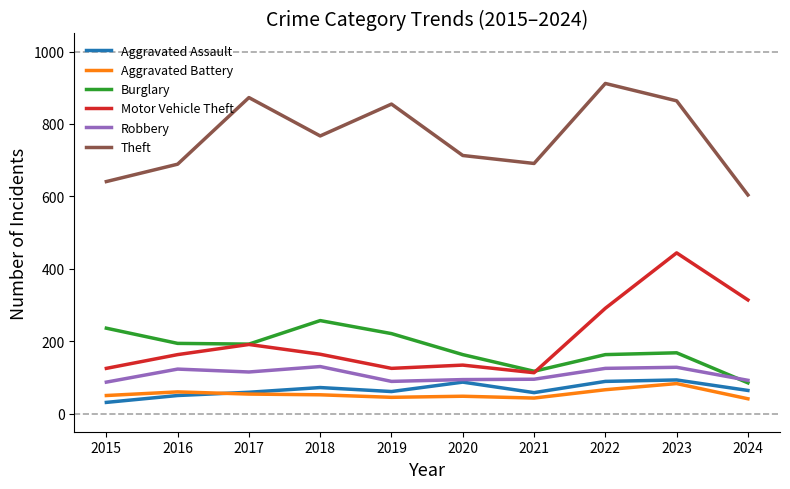

What is the average value of the Aggravated Assault series?

66